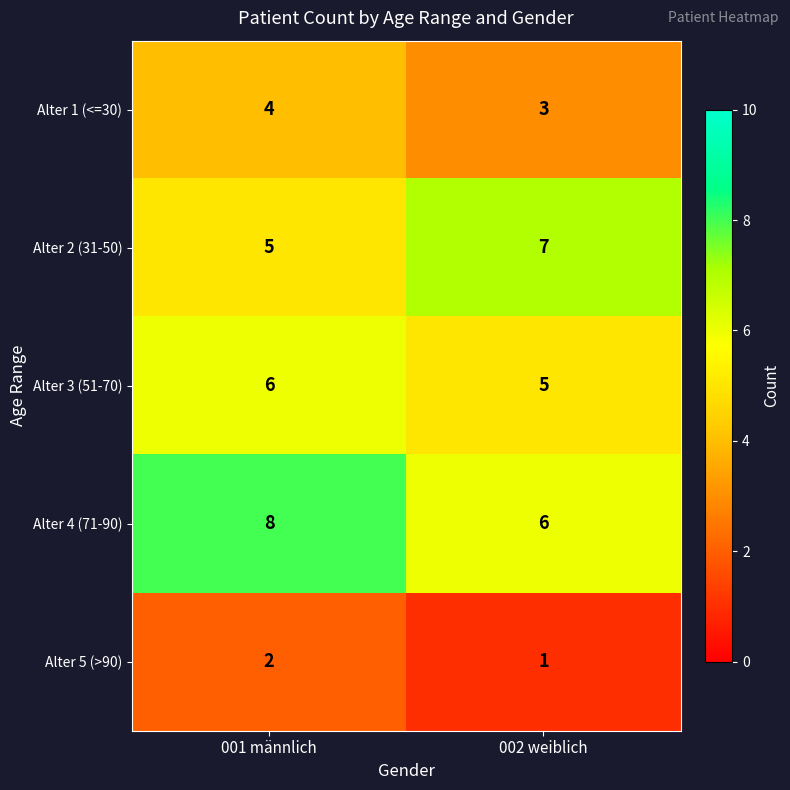

What is the average value of the Alter 3 (51-70) series?

6